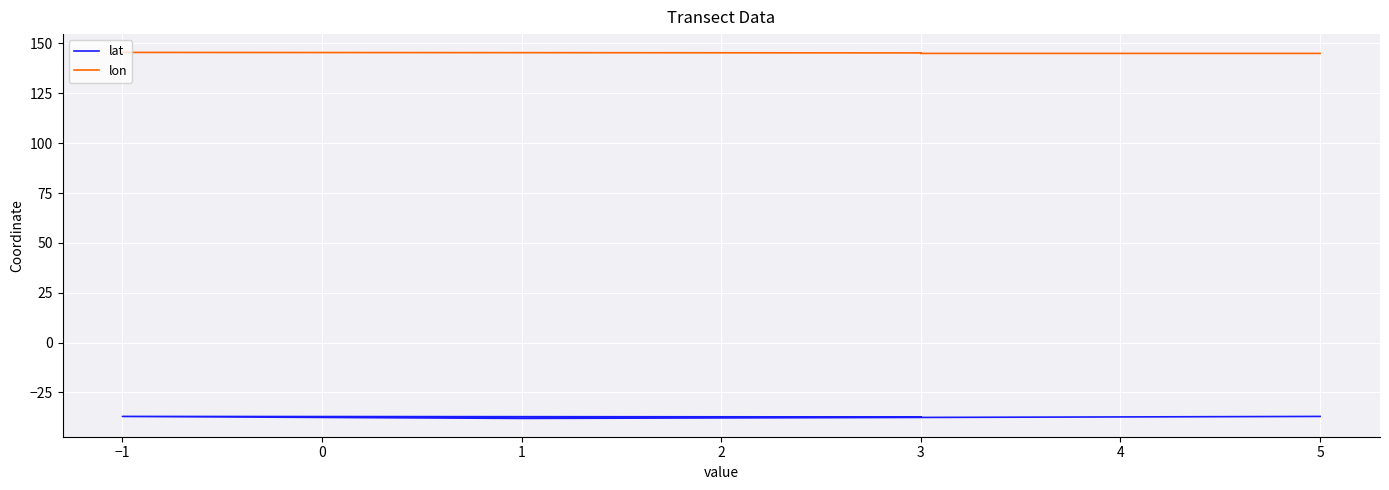

What is the average value of the lat series?

-37.4